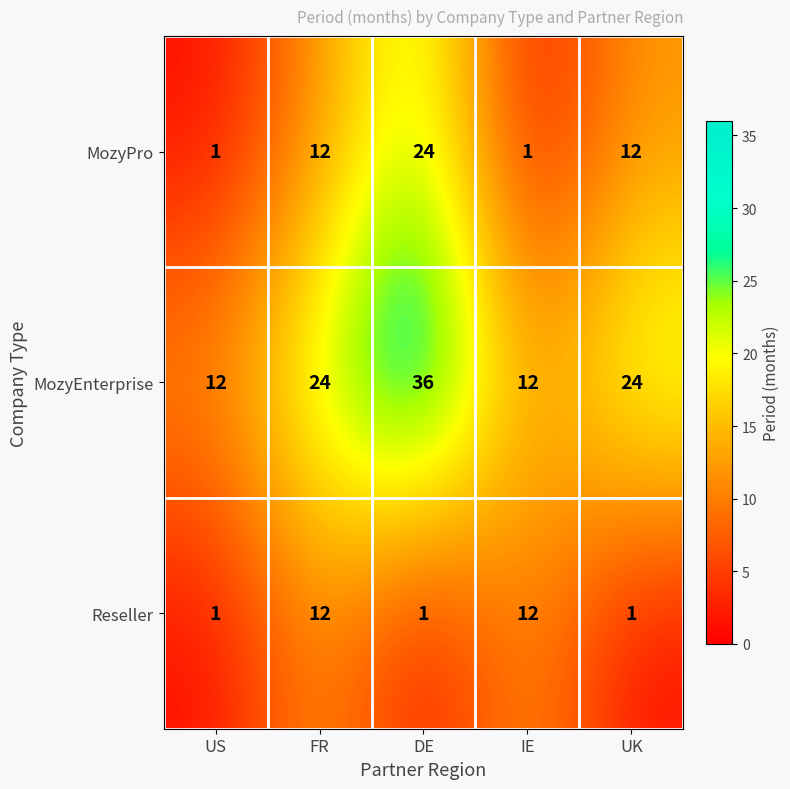

Count the MozyPro values in the range 1 to 12.

4